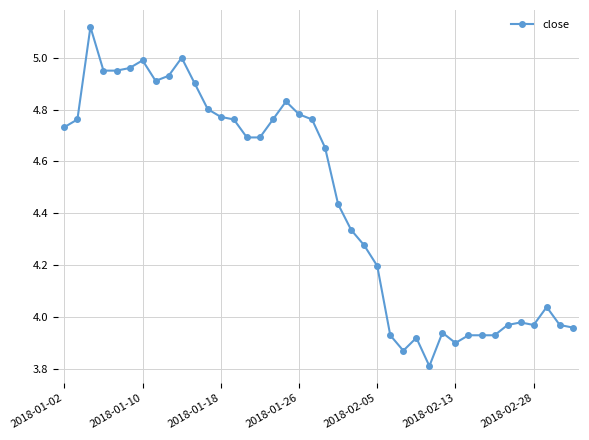

What is the average value?

4.5